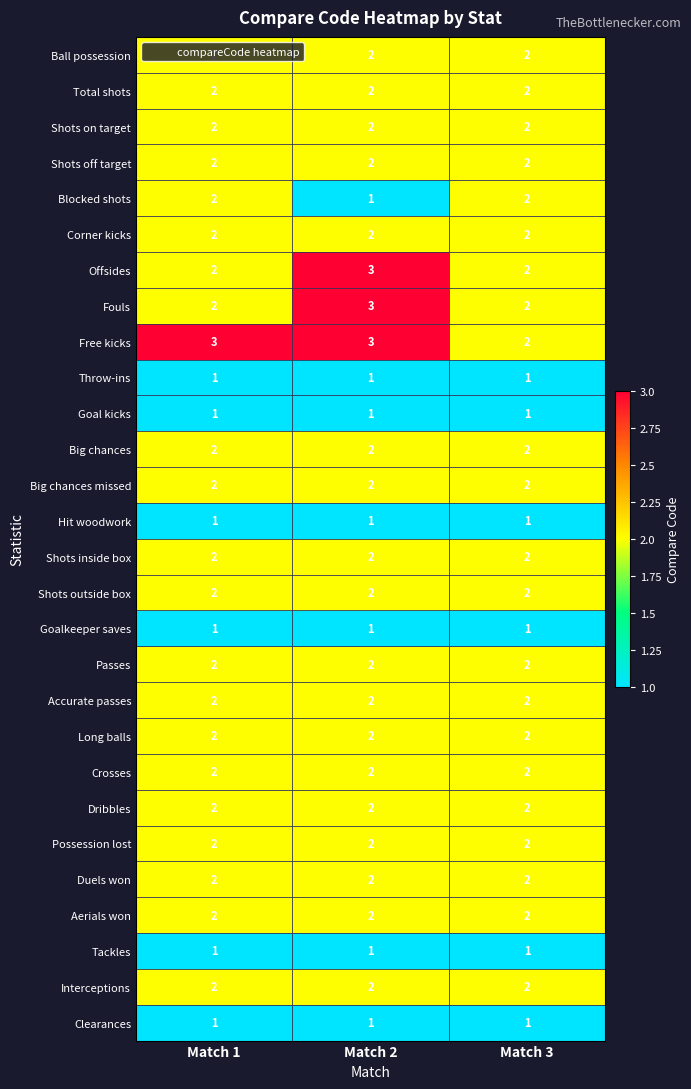

What is the greatest value displayed?

3